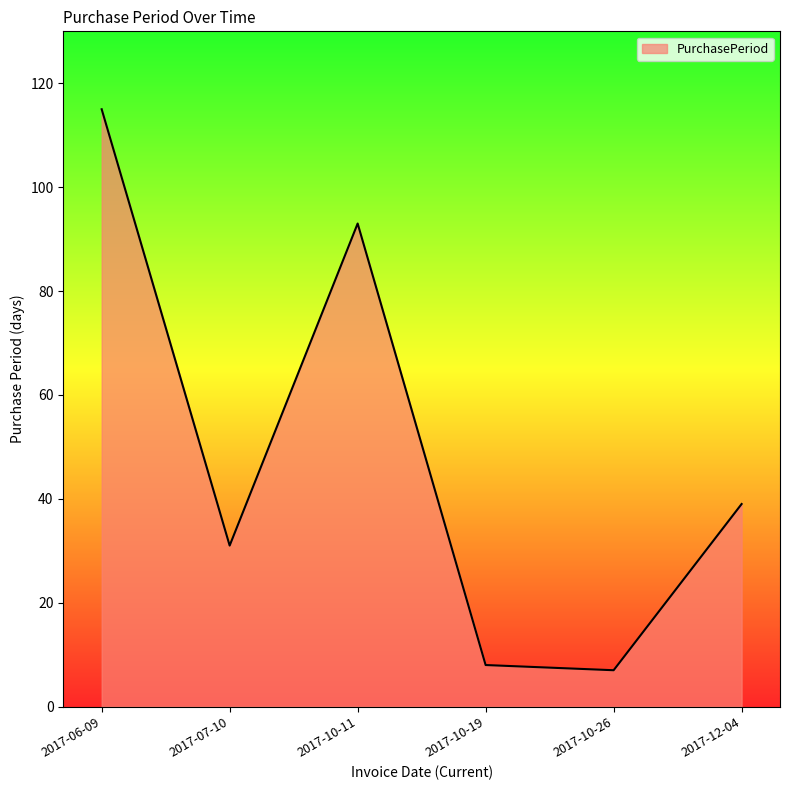

Approximately how many times larger is the value at 2017-10-19 compared to 2017-07-10?

0.3